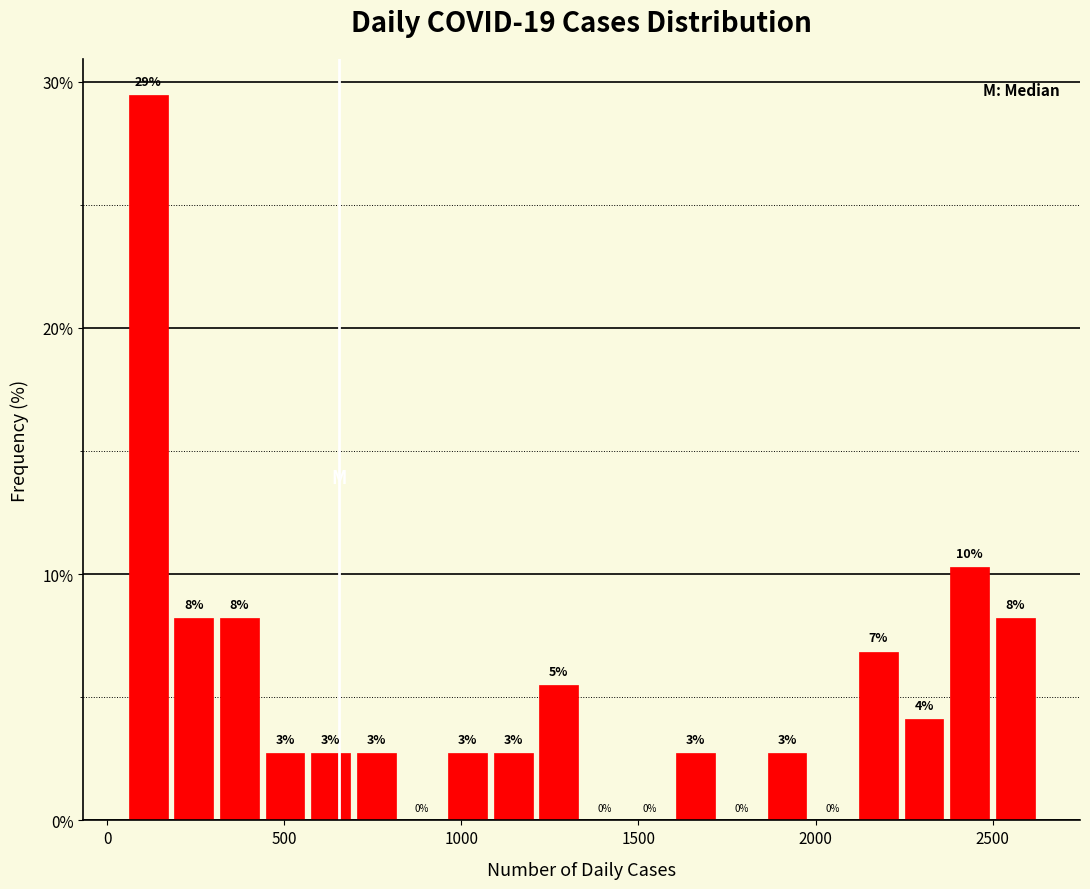

Around what value on the x-axis is the tallest bar? Give the approximate position of its centre, as read against the axis.

100